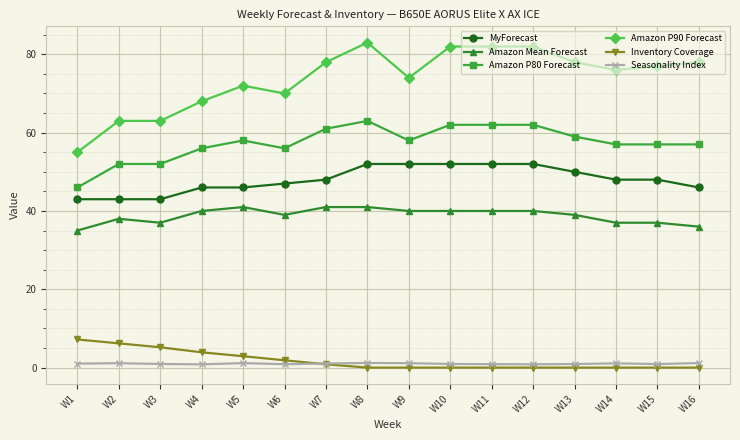

True or false: Seasonality Index and Amazon P90 Forecast intersect in this chart.

False